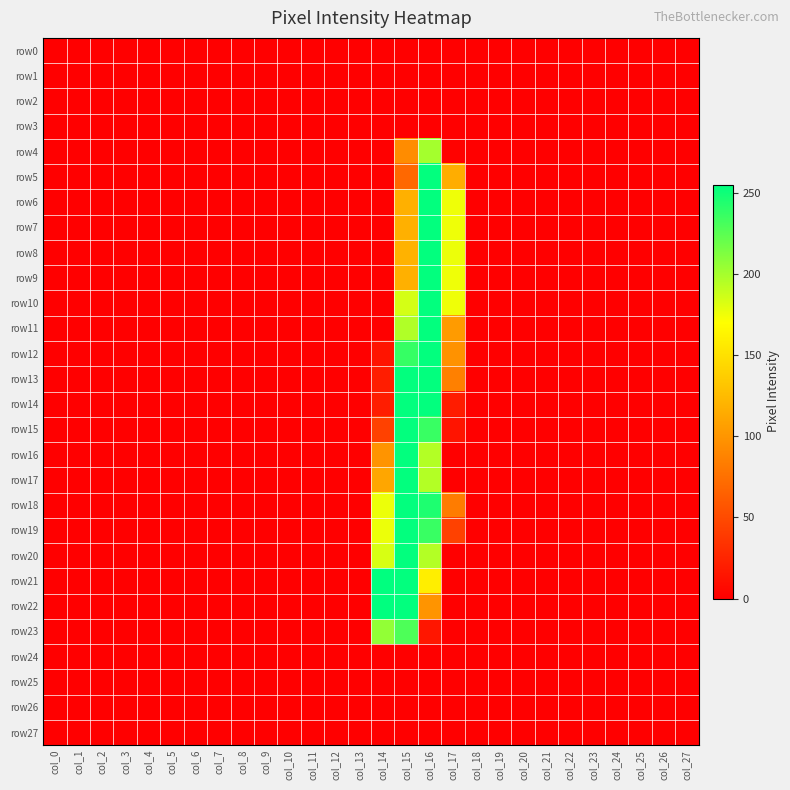

At which category is the sum across all series the highest?

col_16